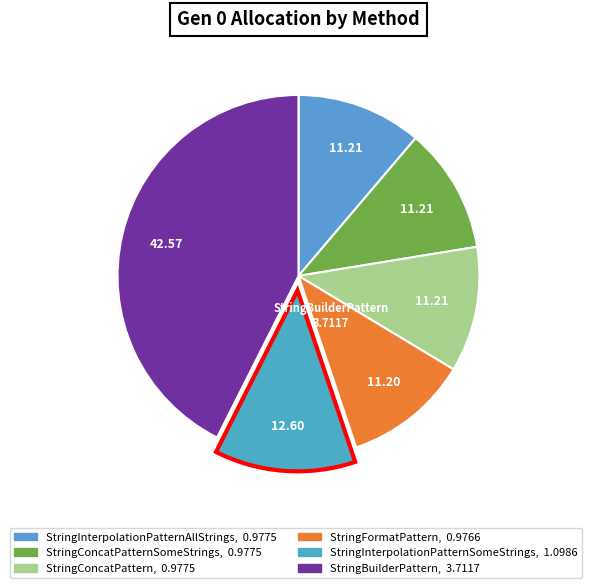

Does any single category account for the majority?

No